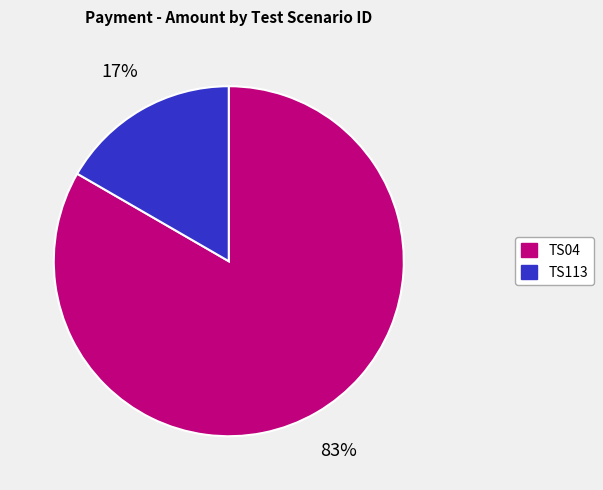

Count the number of slices in the pie.

2